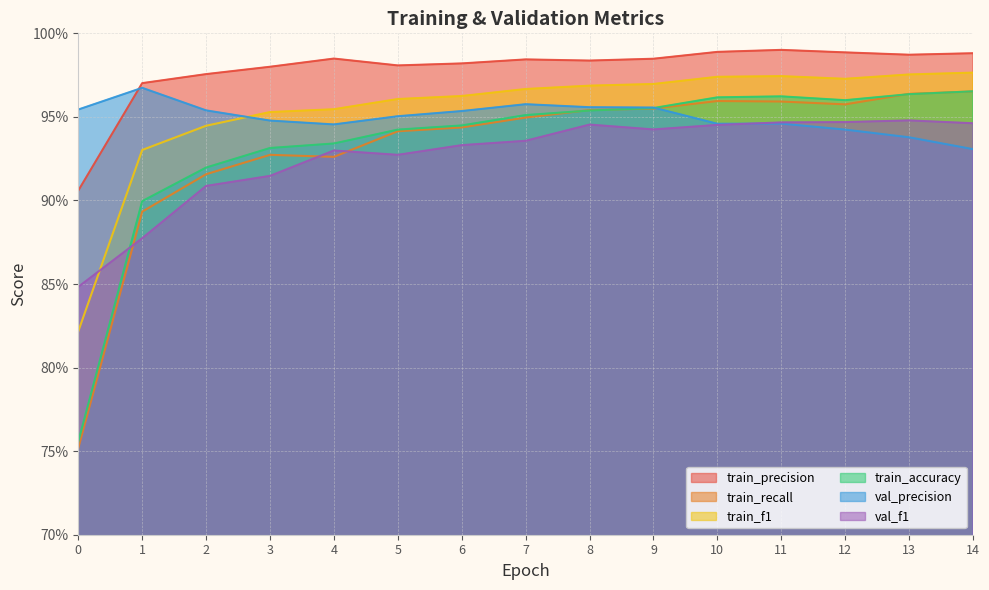

True or false: train_precision and train_accuracy cross at least once.

False